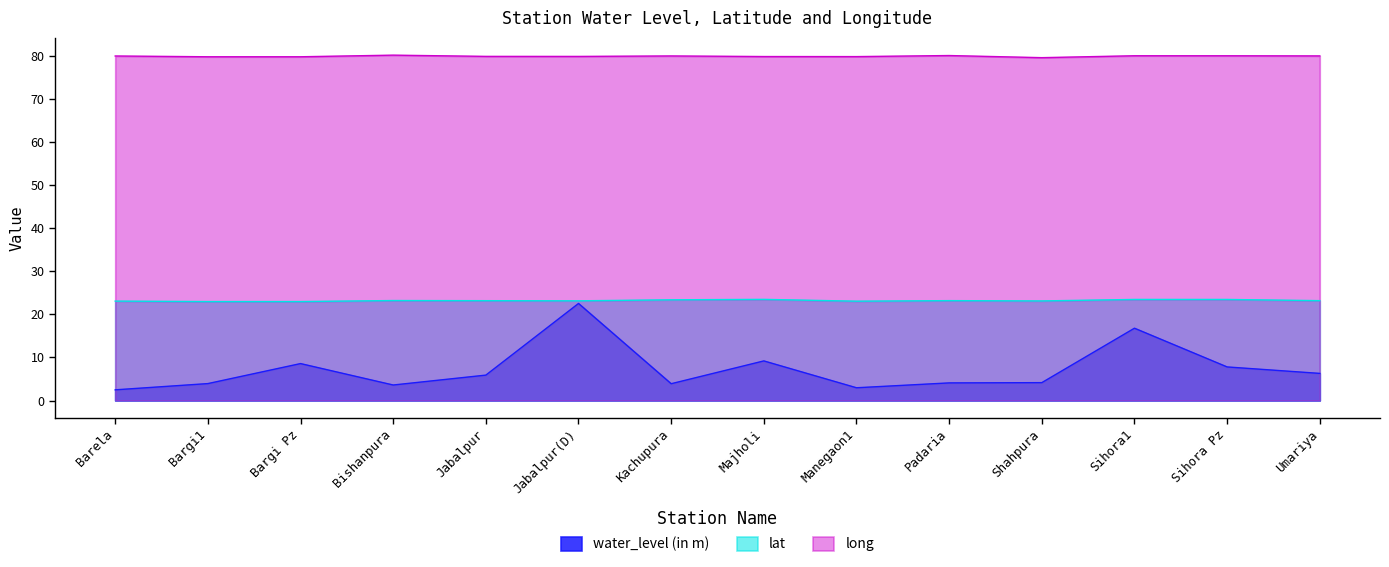

What is the label of the 7th point from the right?

Majholi